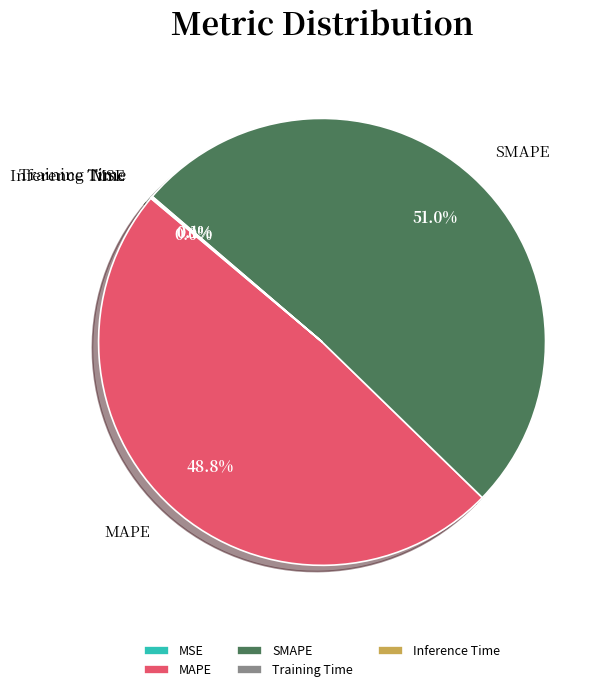

Which slice is the largest?

SMAPE